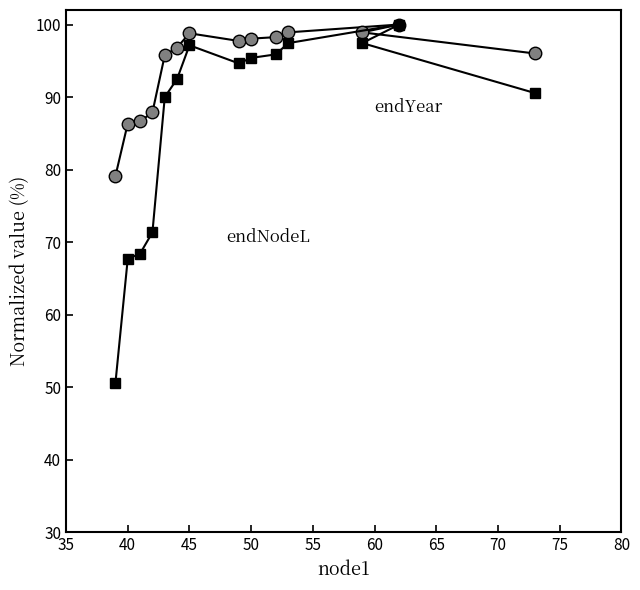

What is the spread (max minus min) of values at 40?

18.6